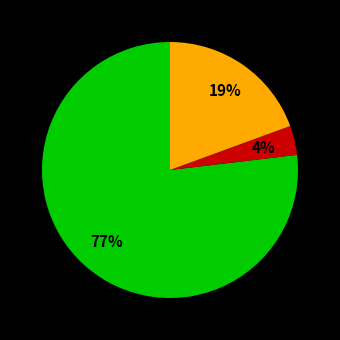

Is there a majority slice in this chart?

Yes